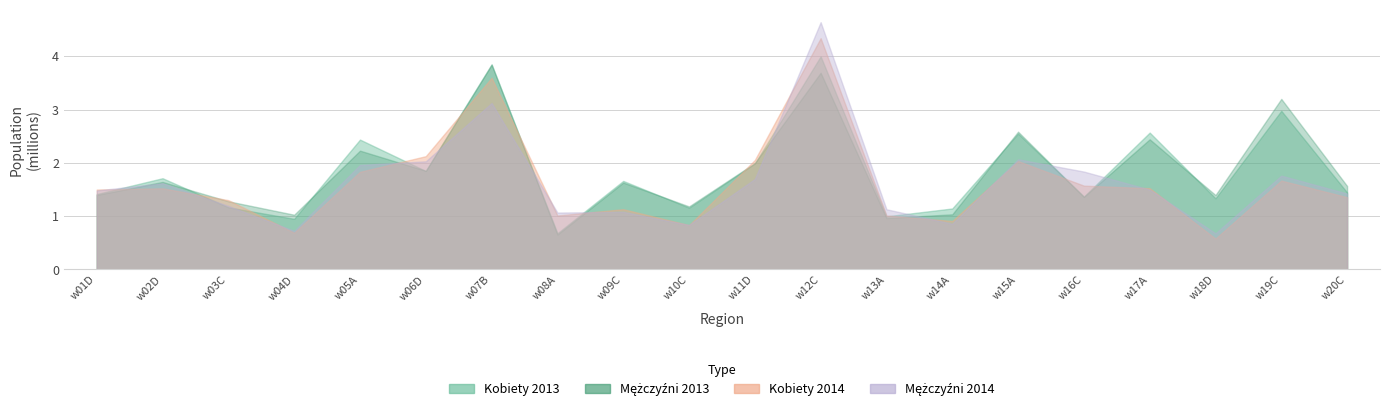

The value of liczba mezczyzn w 2014 at w01D is 845840. True or false?

False